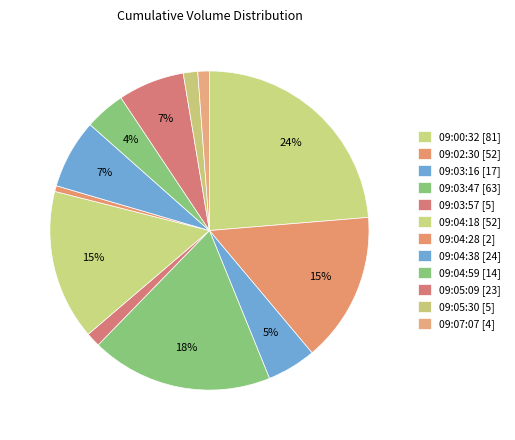

How many slices are in this pie chart?

12